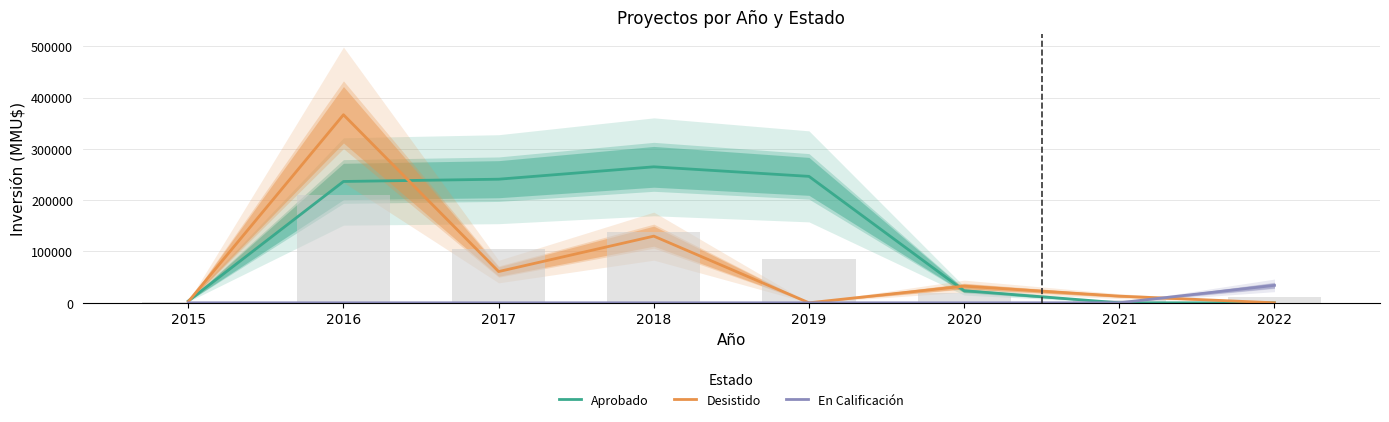

What is the sum of the Aprobado values at 2015 and 2019?

249955